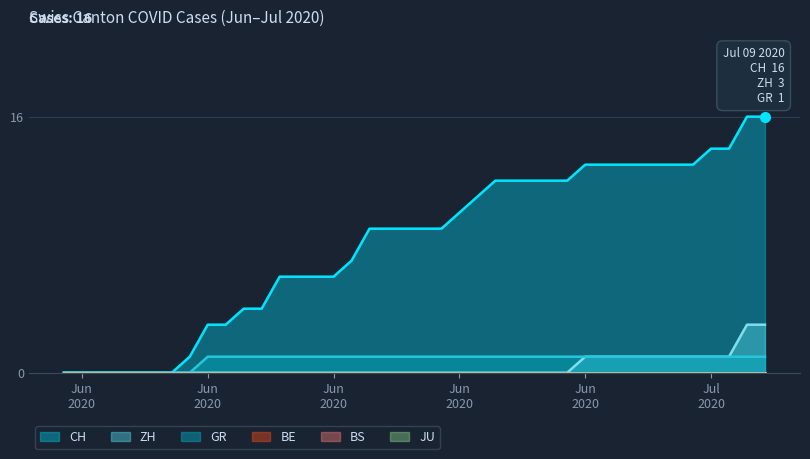

Where does the CH series first go above 9?

Jun 2020